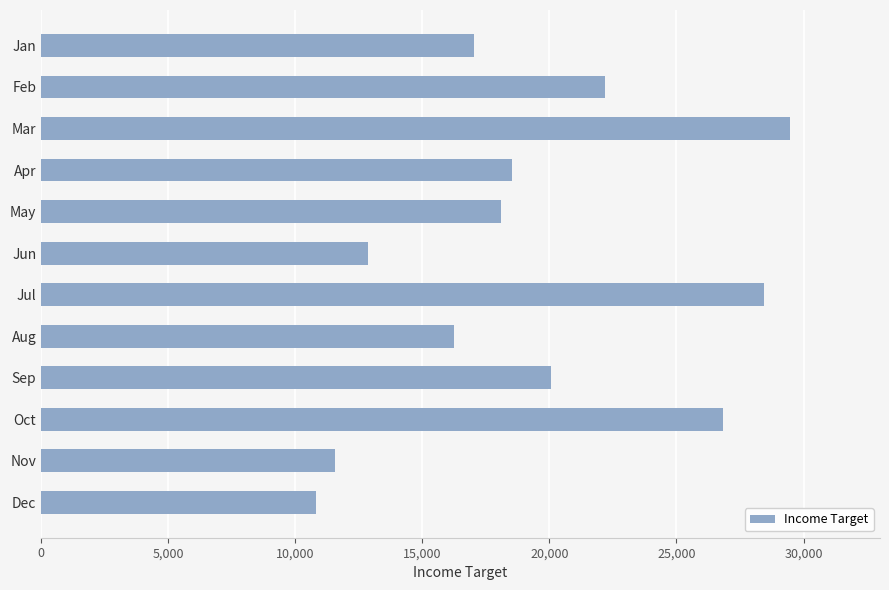

Is it true that the value at Jul is 13751?

False